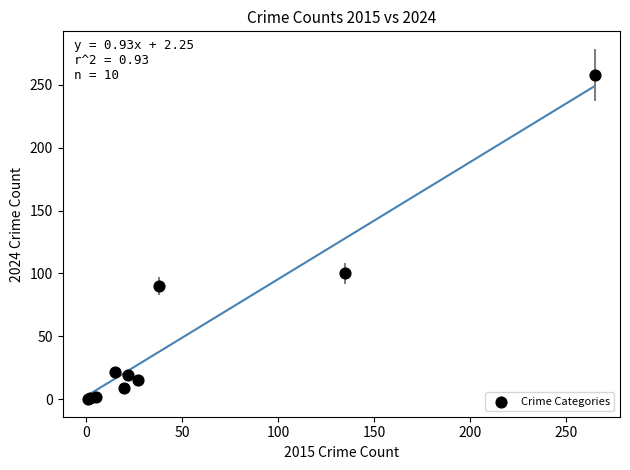

What Y value in the scatter plot is closest to 129?

100